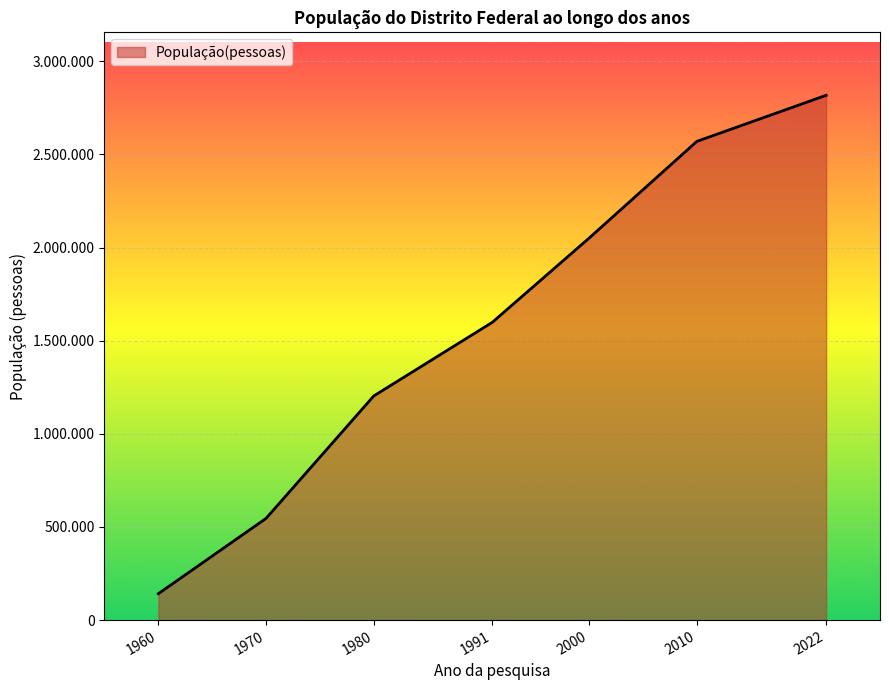

Does the chart display data point markers on the line(s)?

No